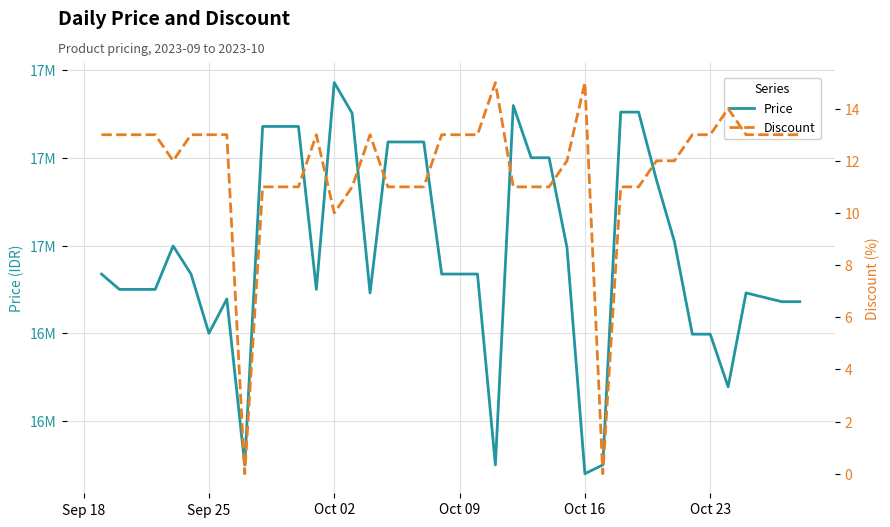

True or false: Discount has more than 1 points higher than both neighbors.

True